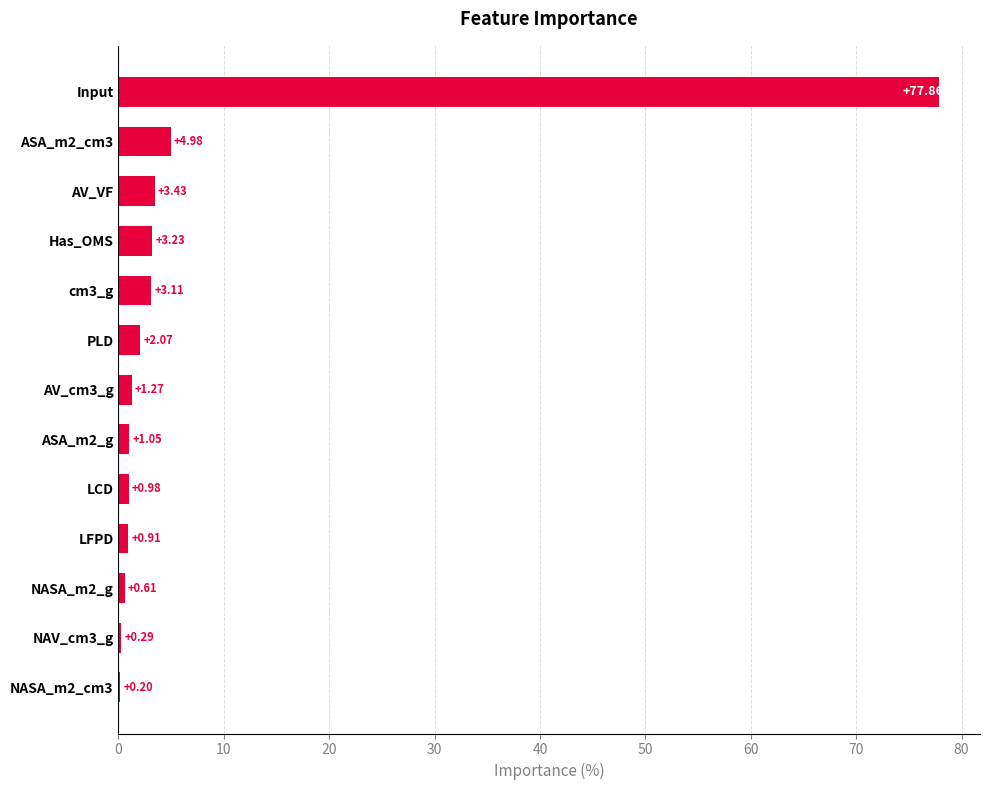

Between LCD and NASA_m2_cm3, which is larger?

LCD